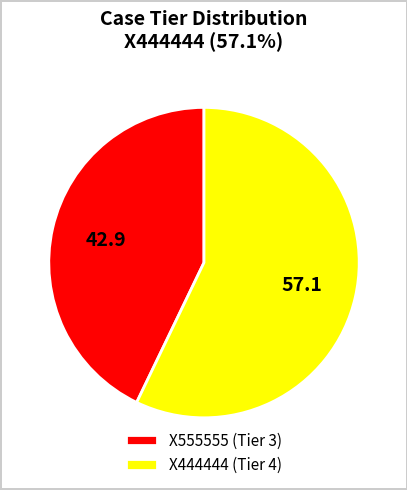

How many segments does this pie chart have?

2